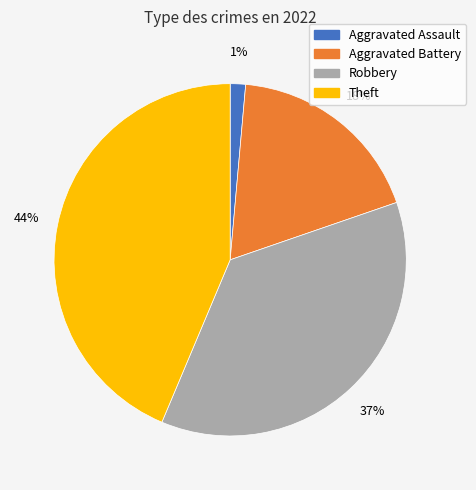

Combined, do Theft and Aggravated Assault account for over 50%?

No